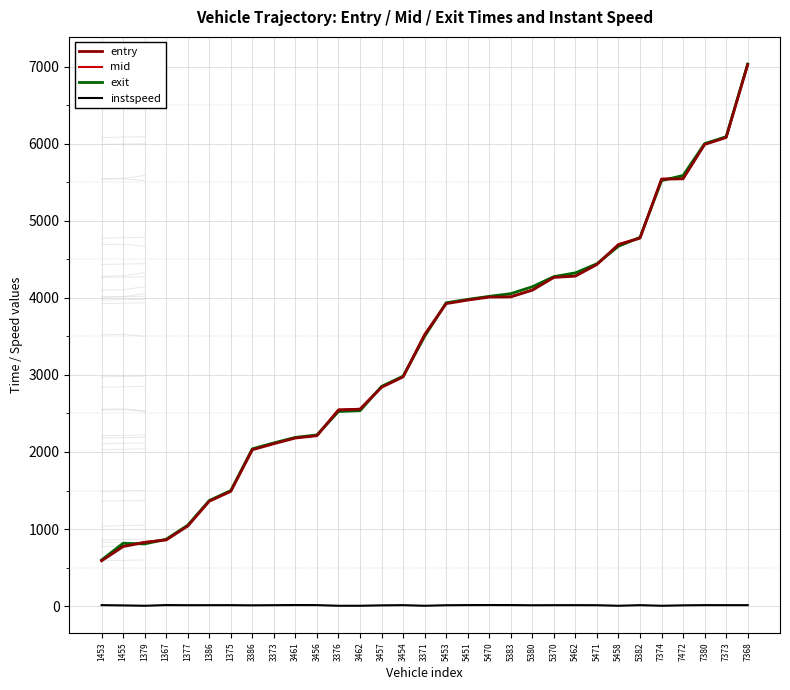

True or false: instspeed and mid cross at least once.

False